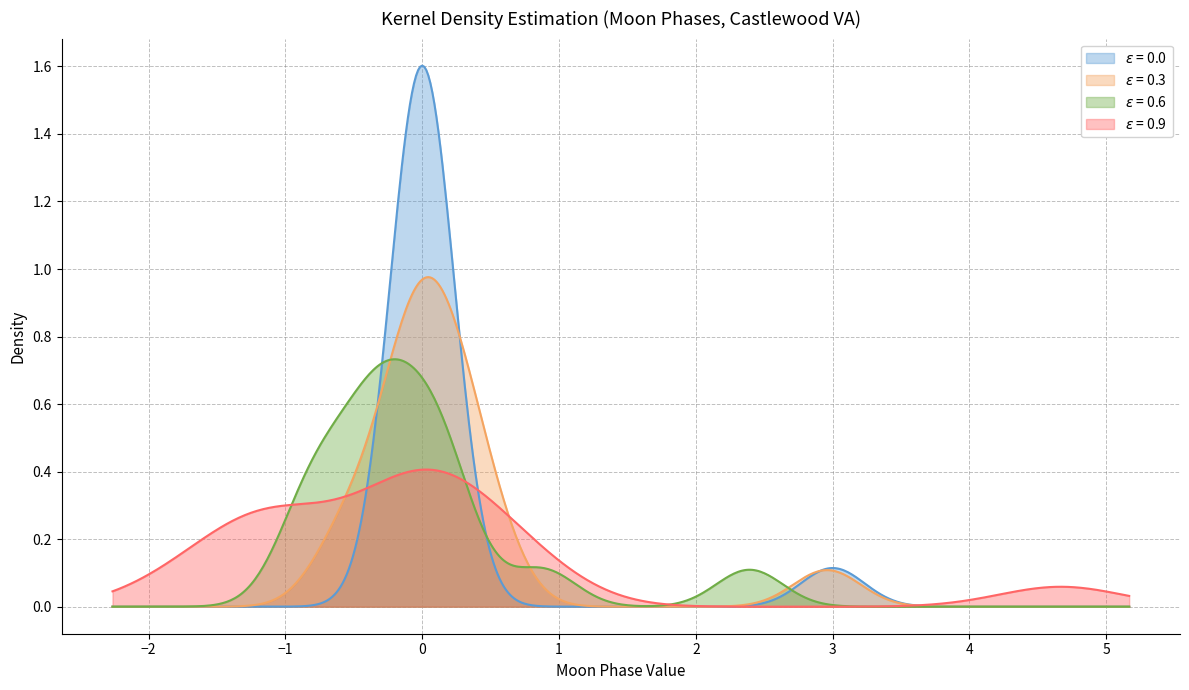

Which has a higher value, moon_phases or 8?

moon_phases